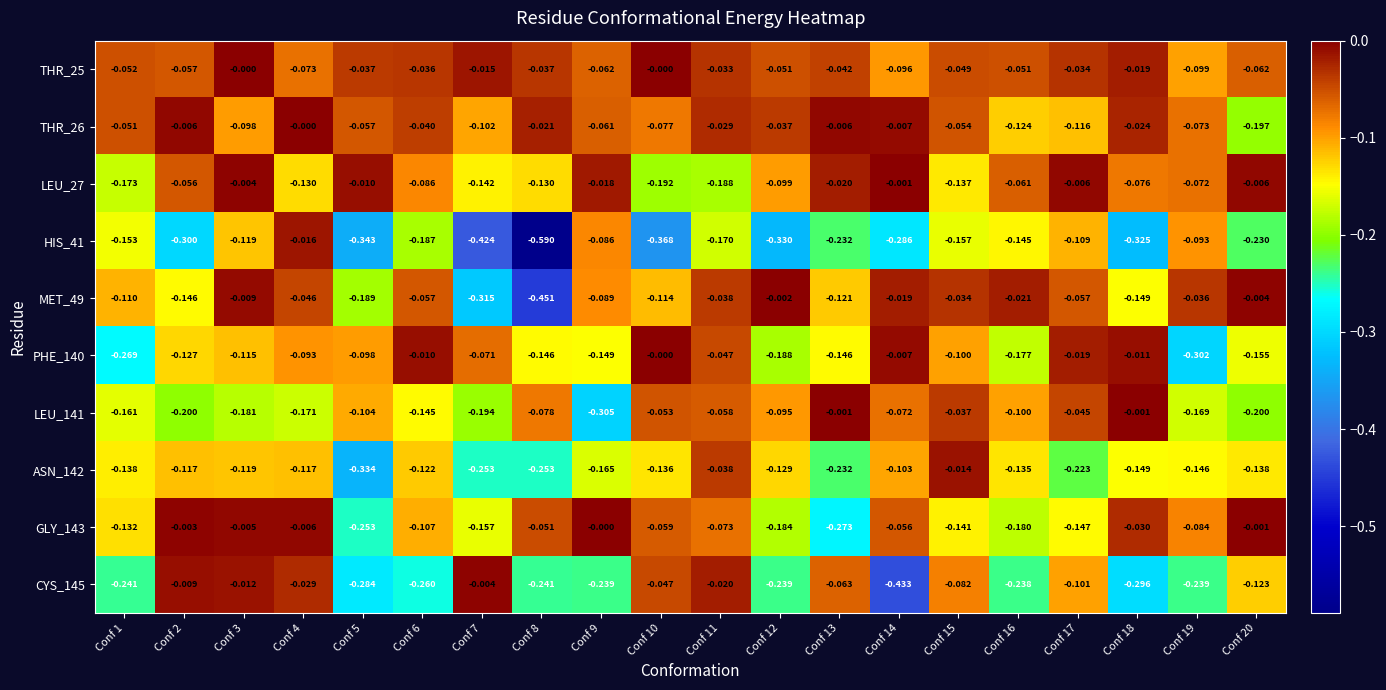

What is the spread (max minus min) of values at Conf 7?

0.4